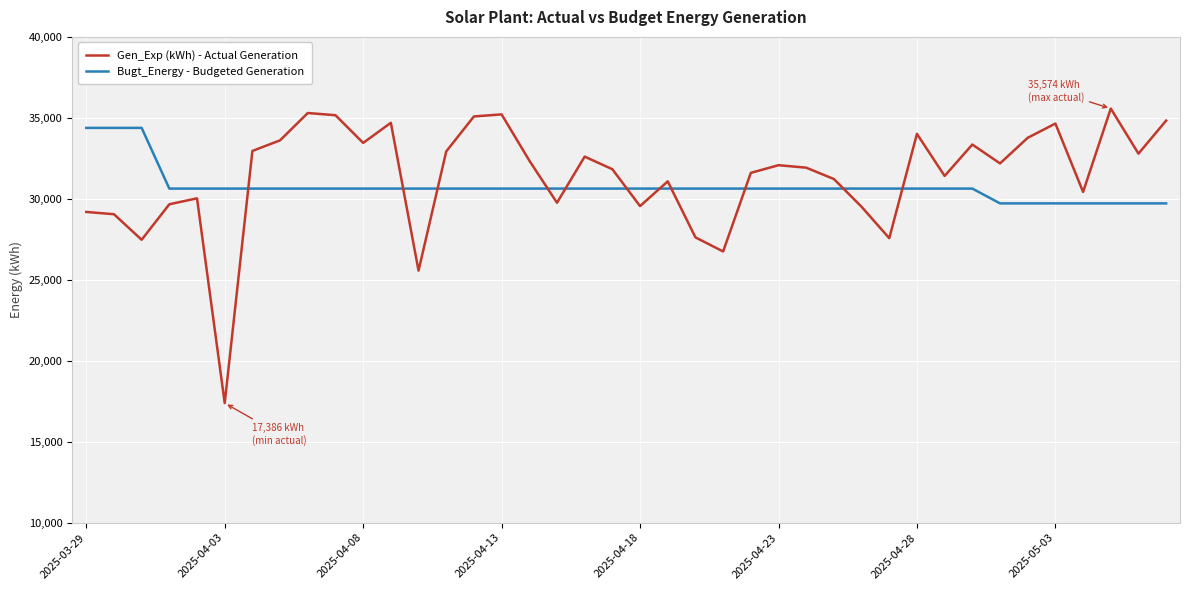

Which series has the widest spread of values?

Gen_Exp (kWh) - Actual Generation